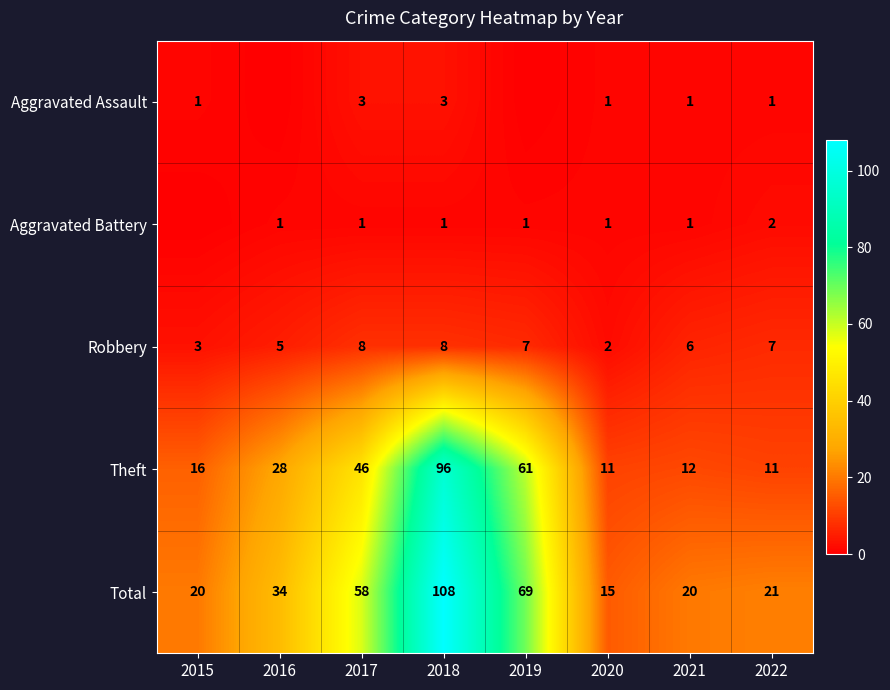

The Aggravated Battery series shows 1 at 2017. True or false?

True